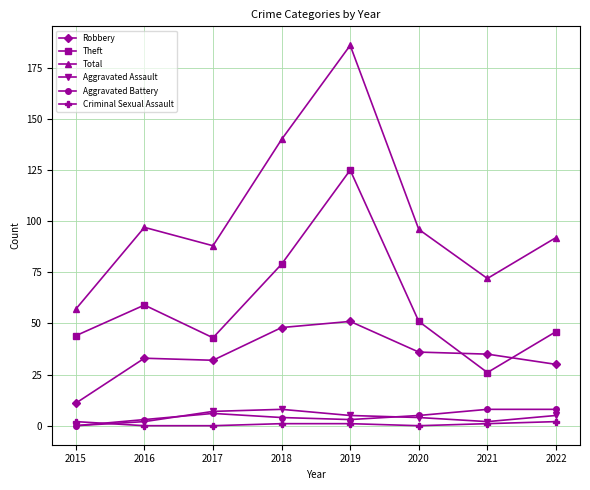

True or false: Theft has more than 1 interior local peaks.

True